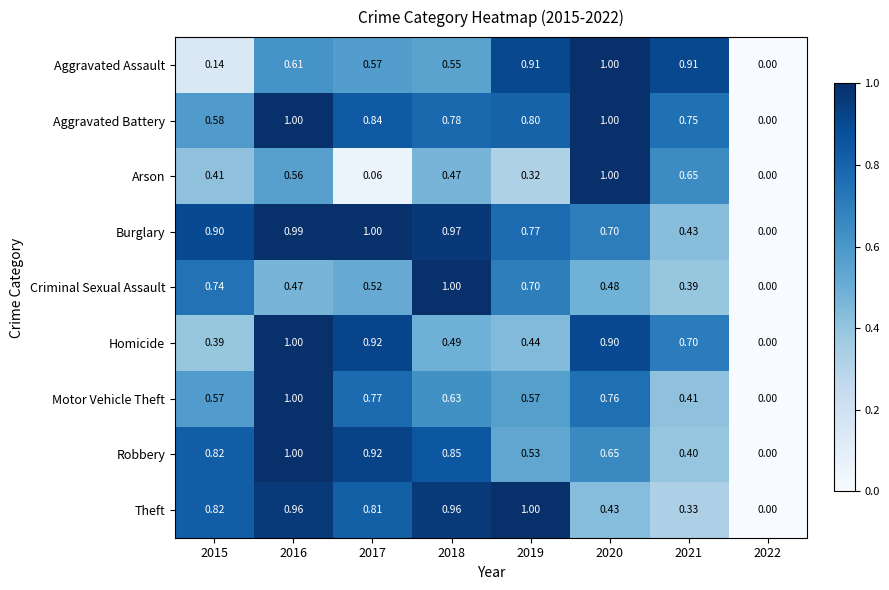

Rank the series at 2019 from highest to lowest value.

Theft, Aggravated Assault, Aggravated Battery, Burglary, Criminal Sexual Assault, Motor Vehicle Theft, Robbery, Homicide, Arson